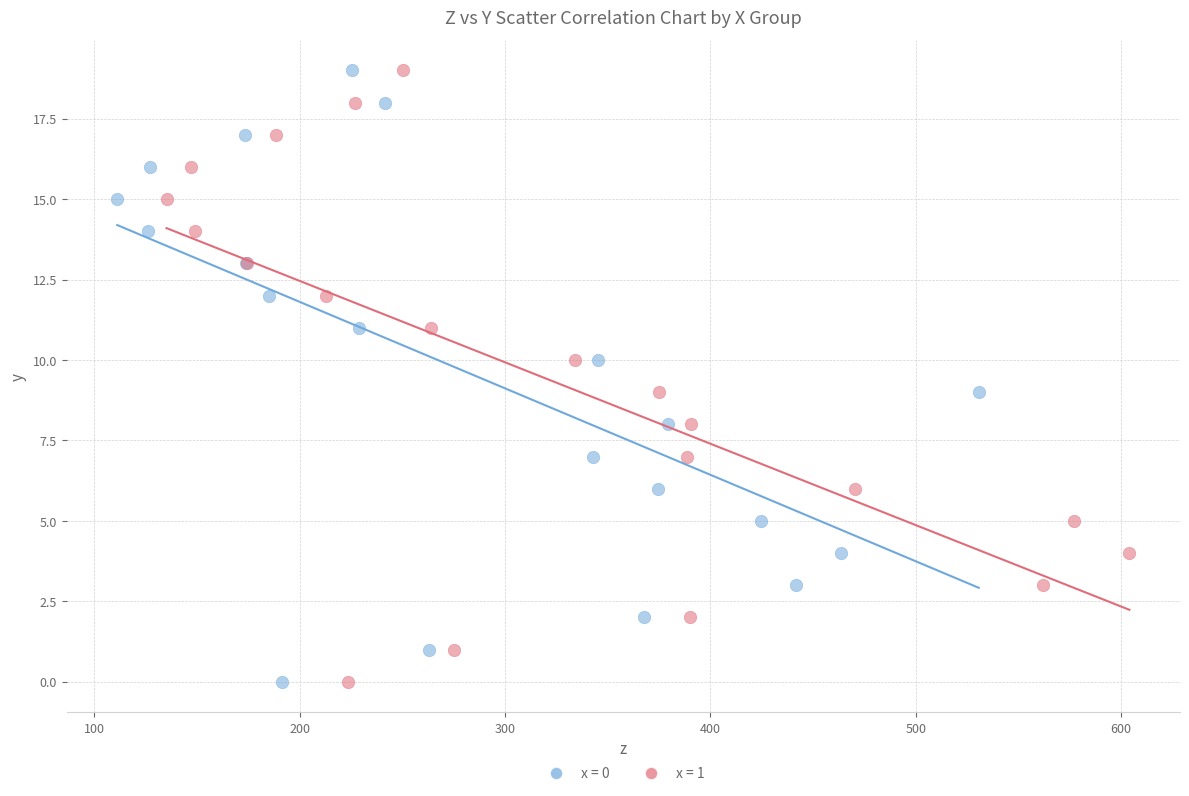

What are all the series names shown in the legend?

x = 0, x = 1